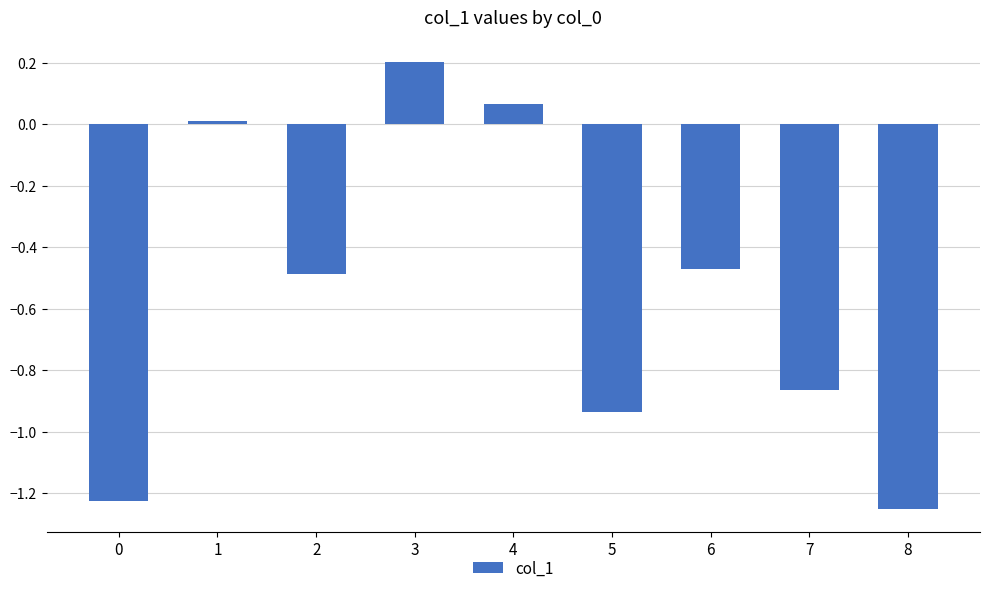

The value at 1 is 0.0. True or false?

True